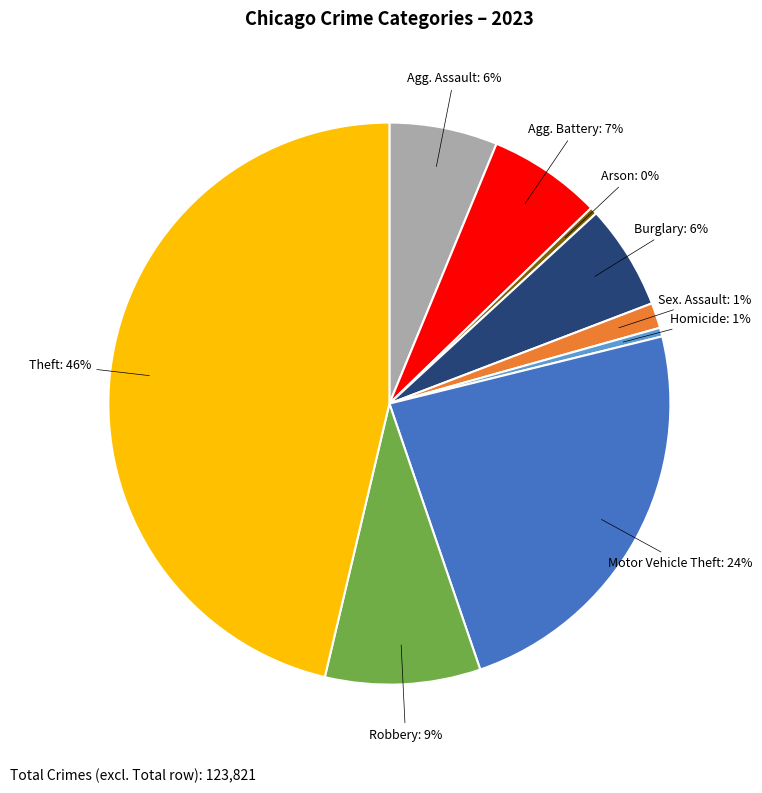

To the nearest percent, what is the average slice percentage?

11%